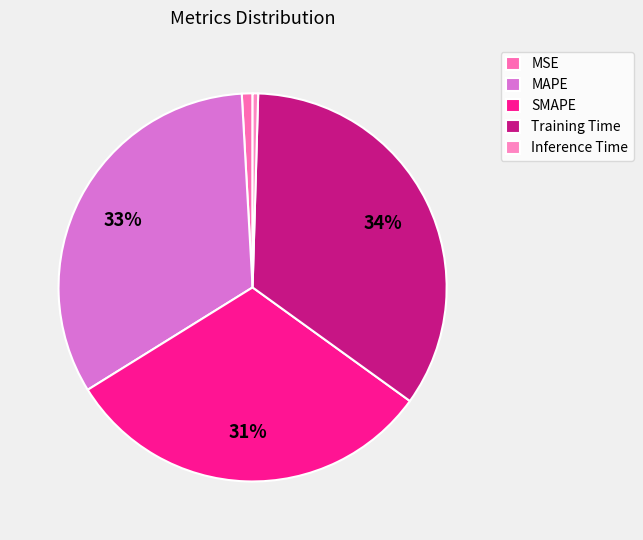

How many segments does this pie chart have?

5